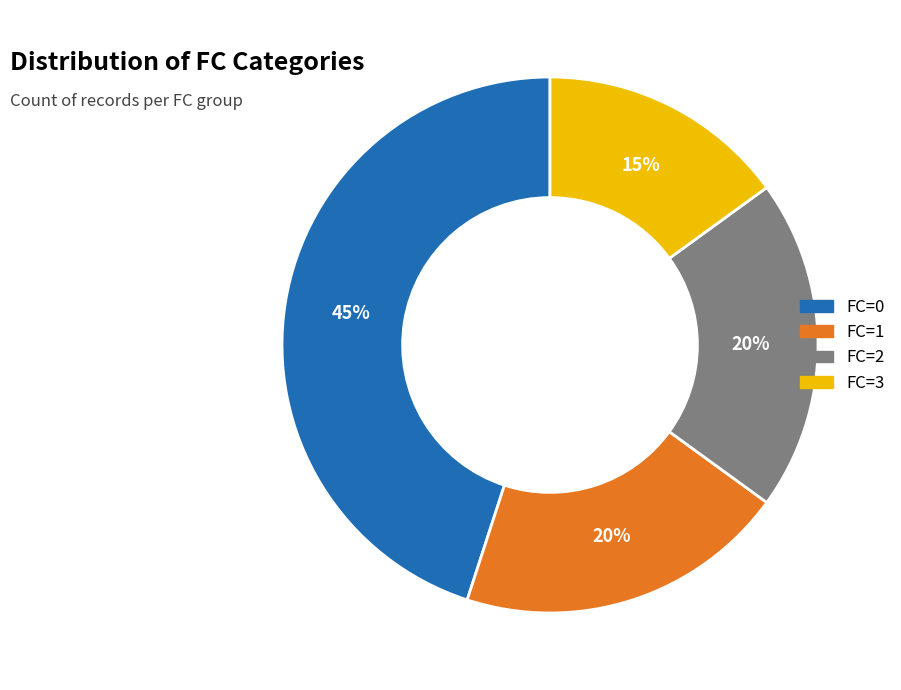

True or false: FC=1 accounts for 20% of the total.

True